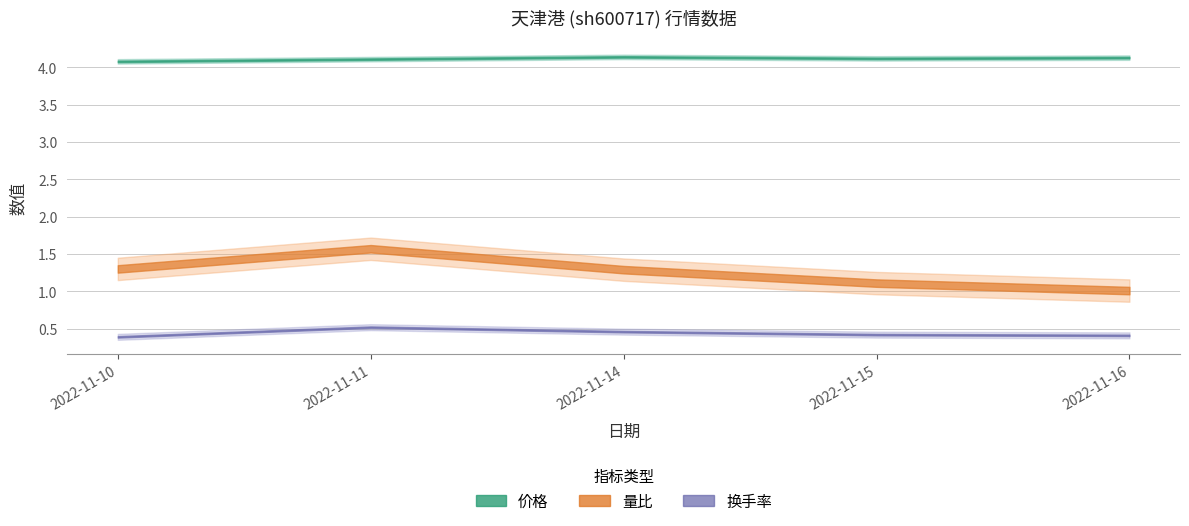

What is the value of the 量比 point at the 2nd from the left?

1.6